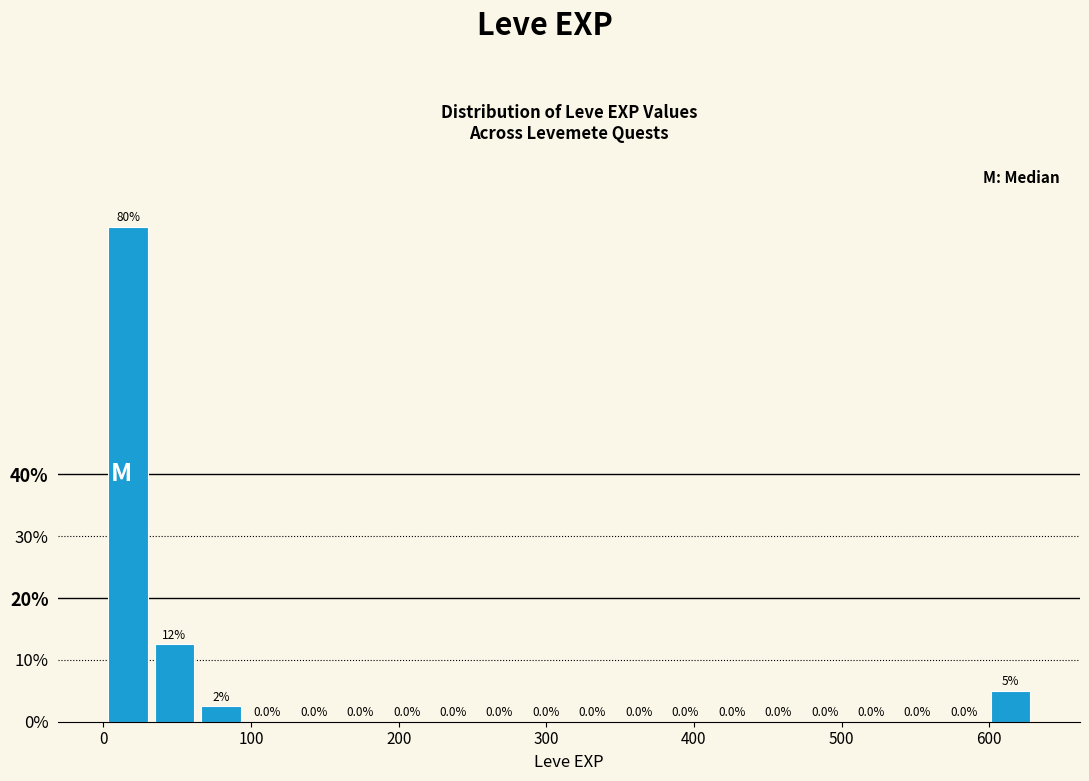

Around what value on the x-axis is the tallest bar? Give the approximate position of its centre, as read against the axis.

20